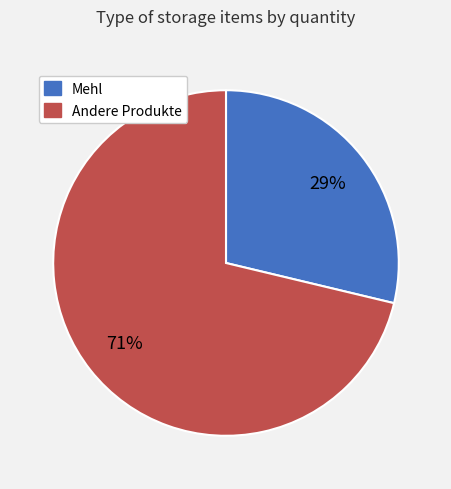

Is there a majority slice in this chart?

Yes